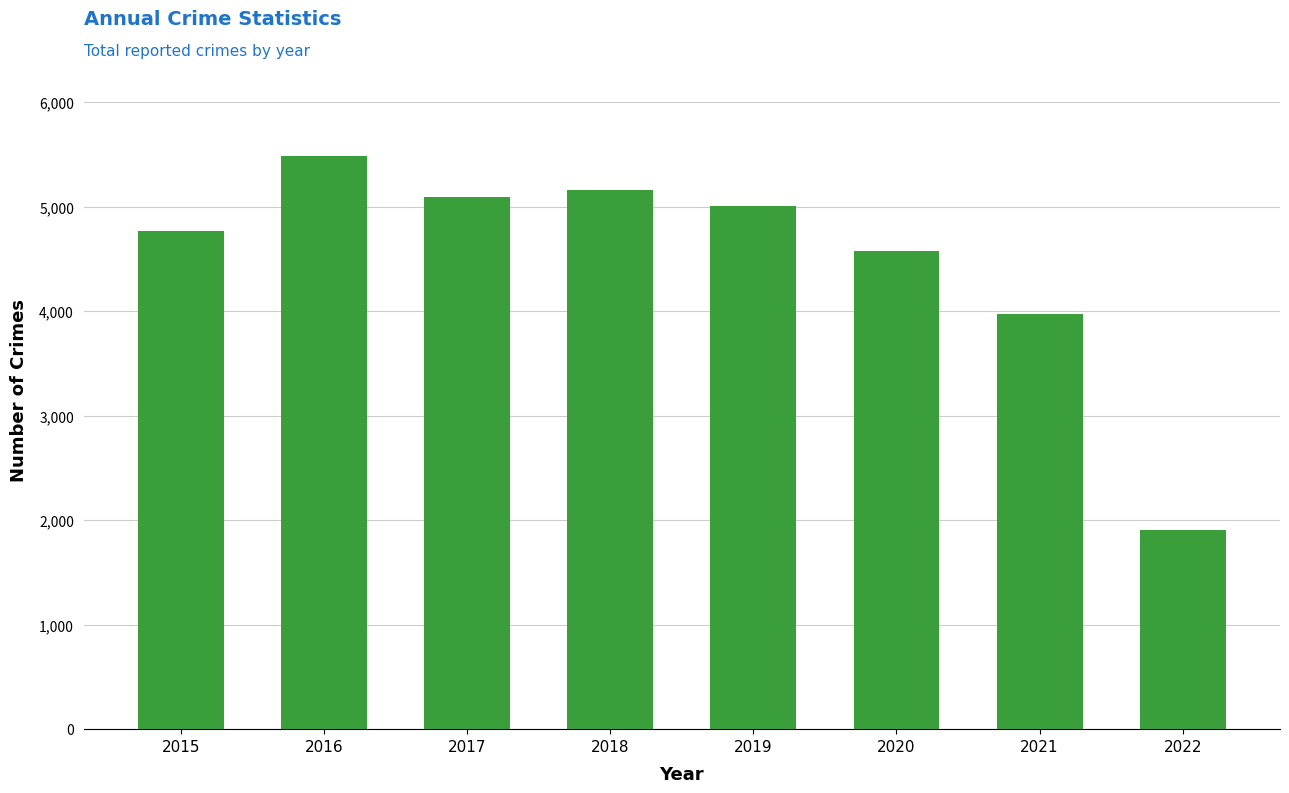

What is the change in value from 2017 to 2022?

-3186